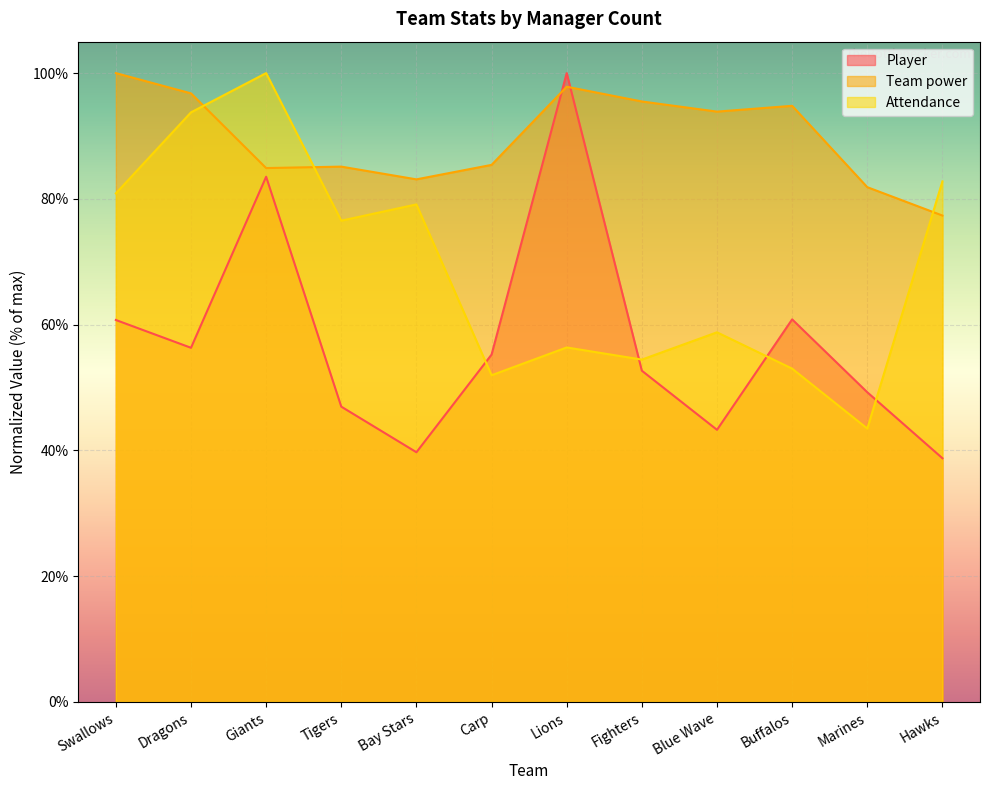

What is the total value across all series at Hawks?

198.9